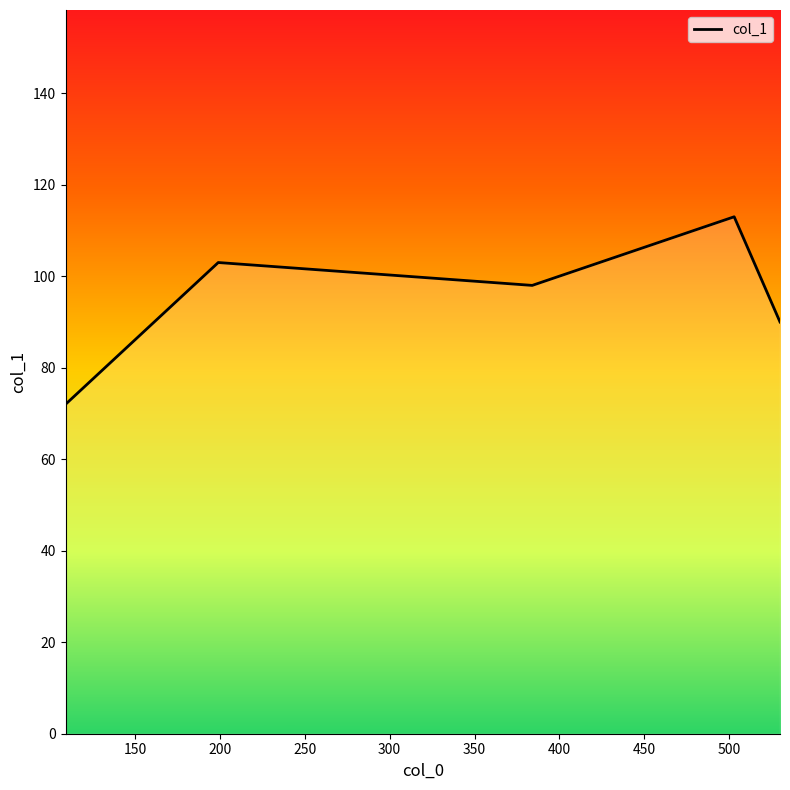

How many values are between 90 and 103?

3